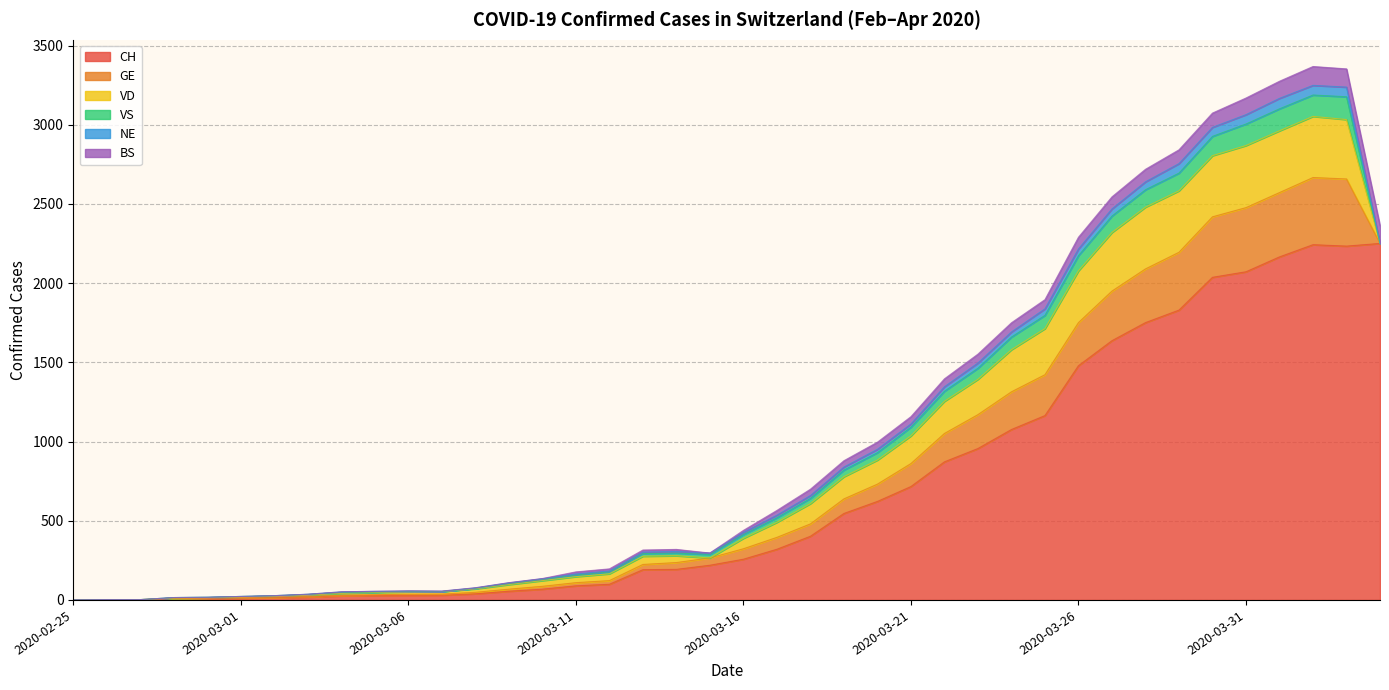

Is it true that NE equals 77 at 2020-03-30?

False